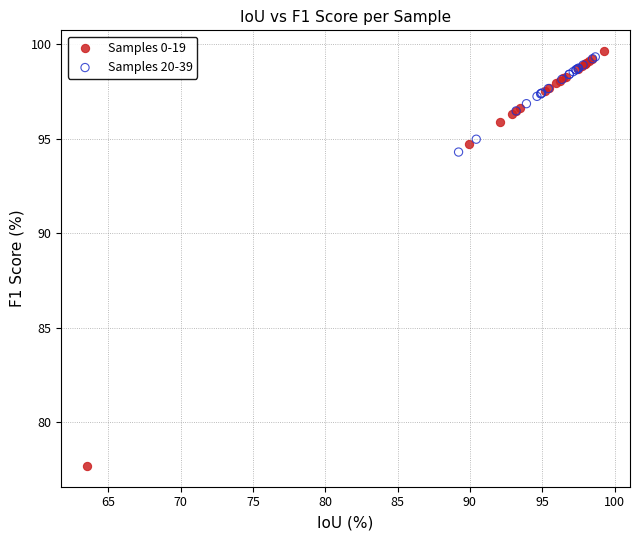

Which series contains the highest Y value?

Samples 0-19